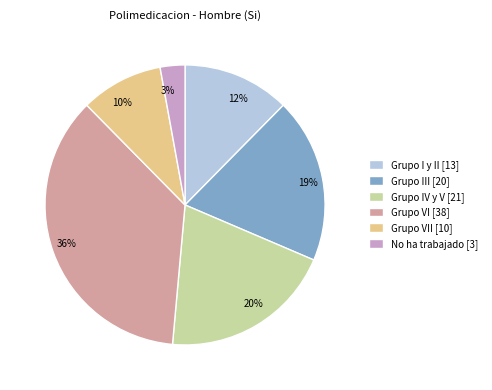

Does any single category account for the majority?

No